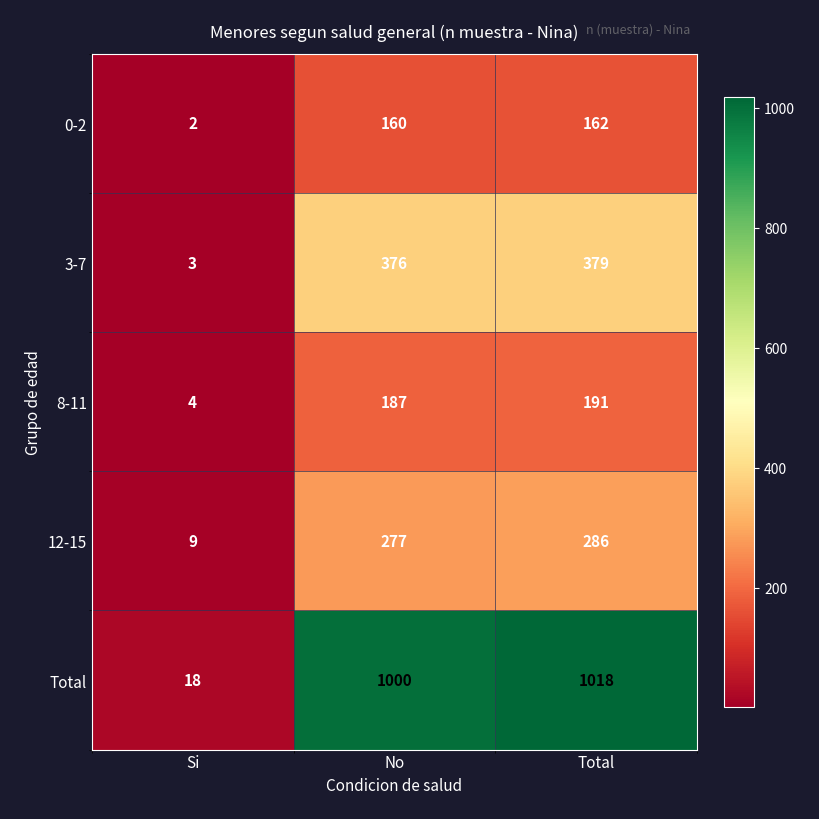

Reading left to right, extract all data points from this chart.

0-2: 2	160	162
3-7: 3	376	379
8-11: 4	187	191
12-15: 9	277	286
Total: 18	1000	1018